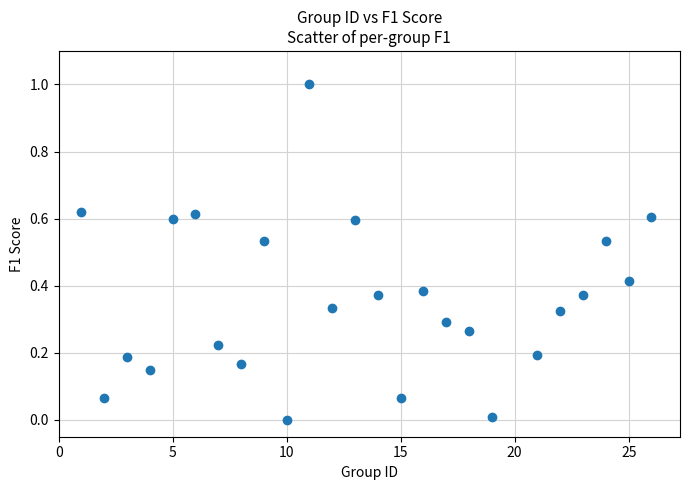

What is the range of Y values (max minus min)?

1.0